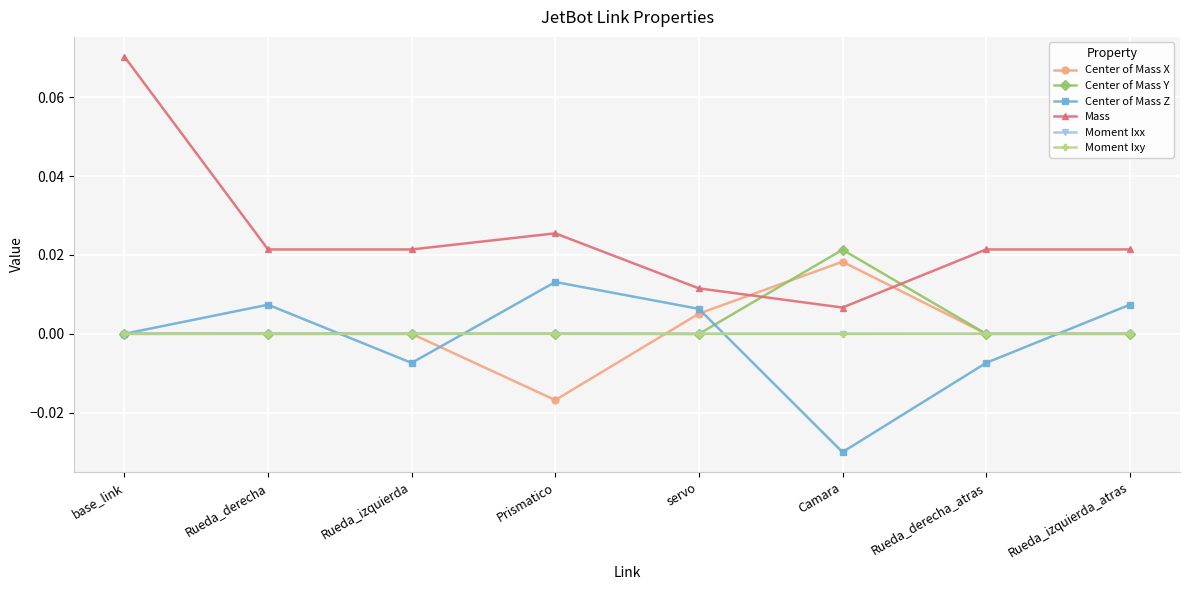

Which series has the largest total across all categories?

Mass